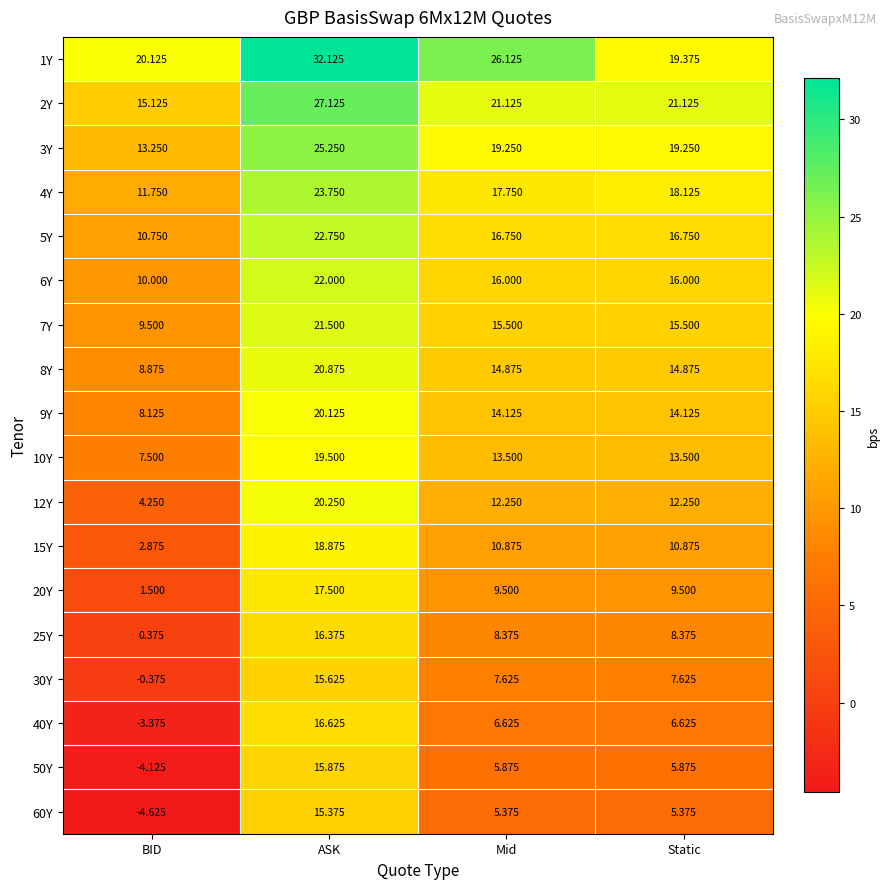

Where does the 25Y series first go above 8?

ASK